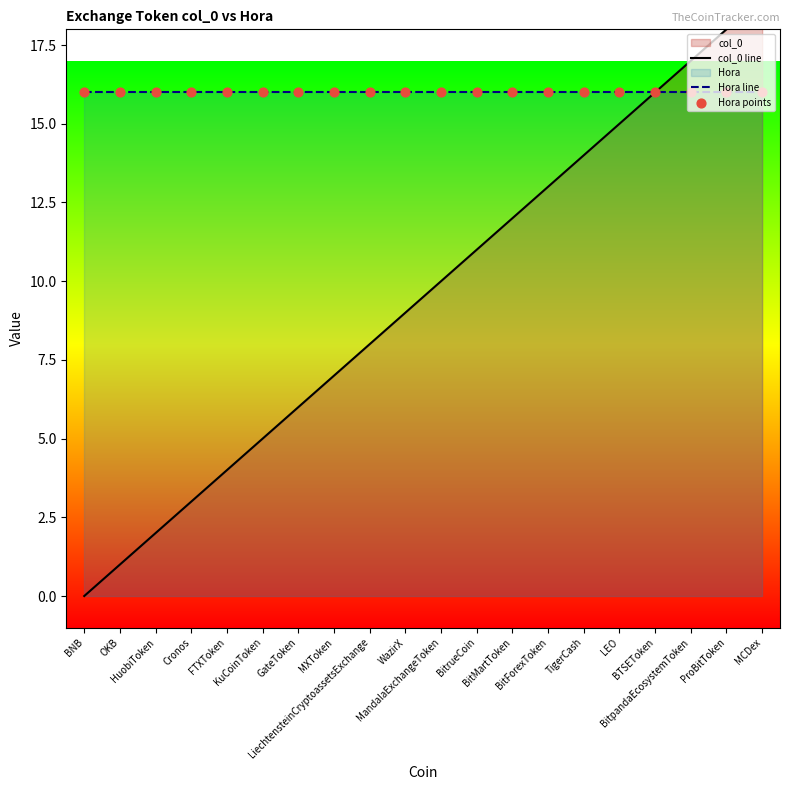

Which series has the largest total across all categories?

Hora line